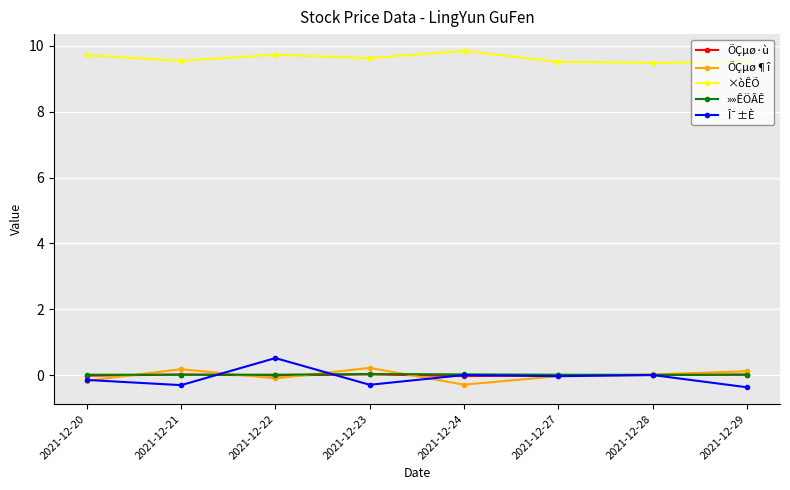

What is the sum of the ÕÇµø¶î values at 2021-12-28 and 2021-12-23?

0.2